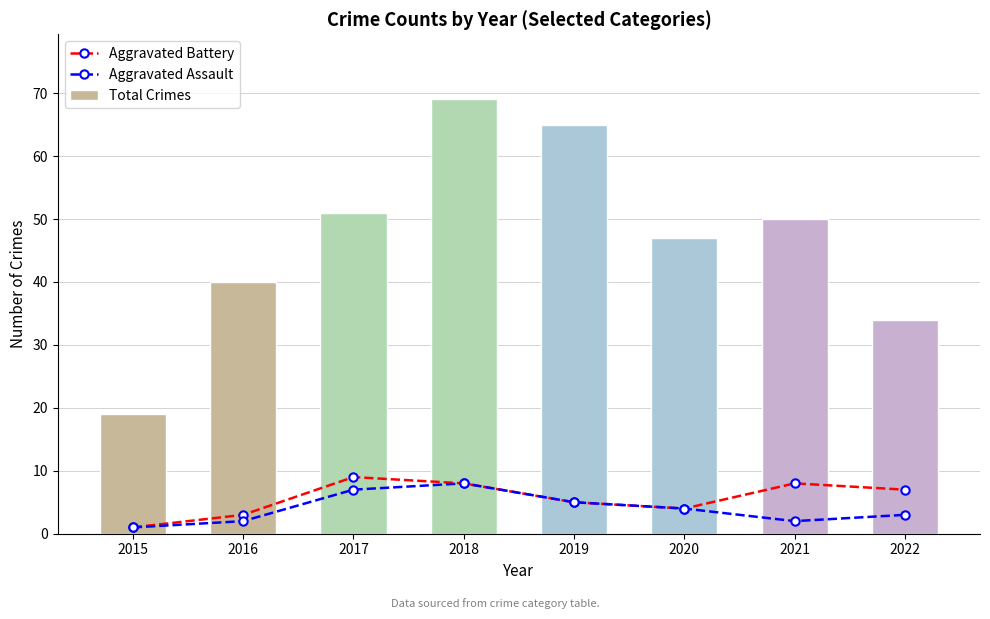

How many data points in Aggravated Battery are above 7?

3